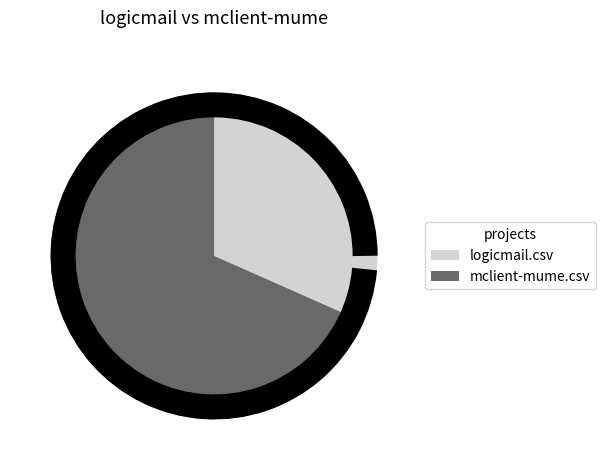

Combined, do mclient-mume.csv and logicmail.csv account for over 50%?

Yes